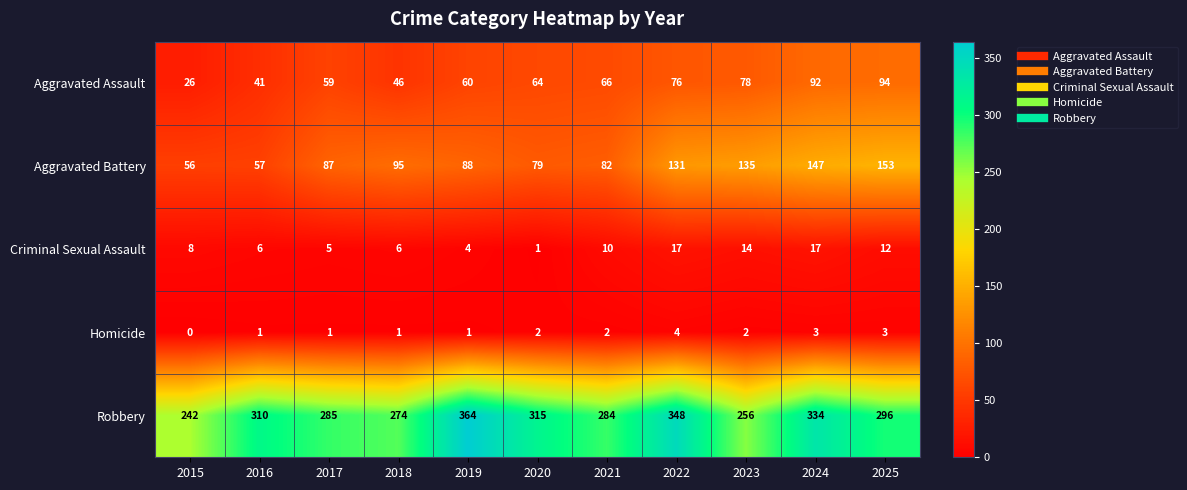

Which series has the largest range (max minus min)?

Robbery